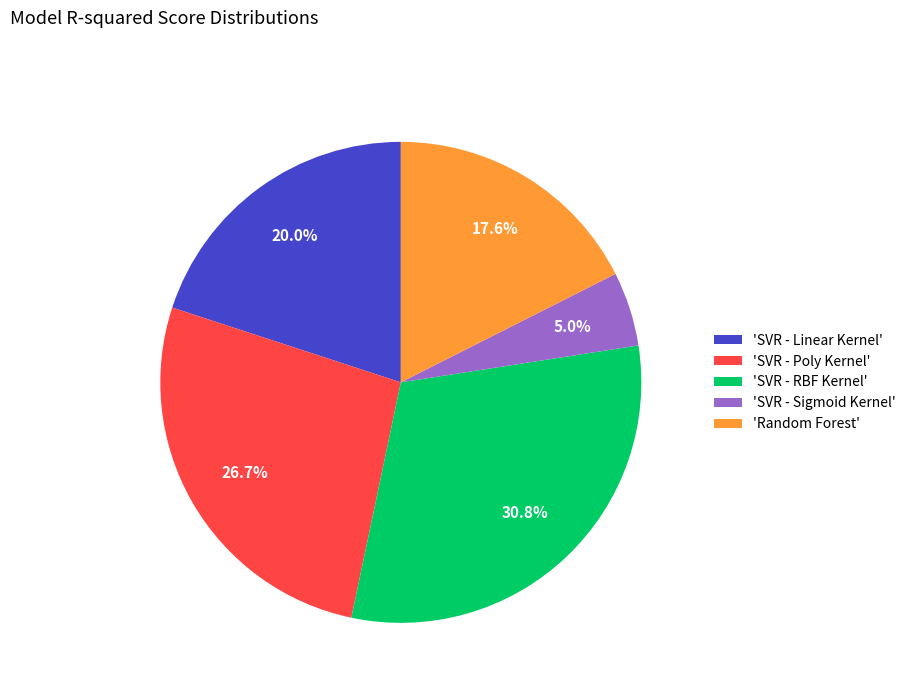

Is 'SVR - Linear Kernel' the majority of the pie?

No